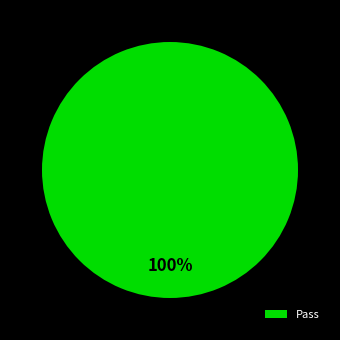

Is it true that Pass is 100% of the pie?

True